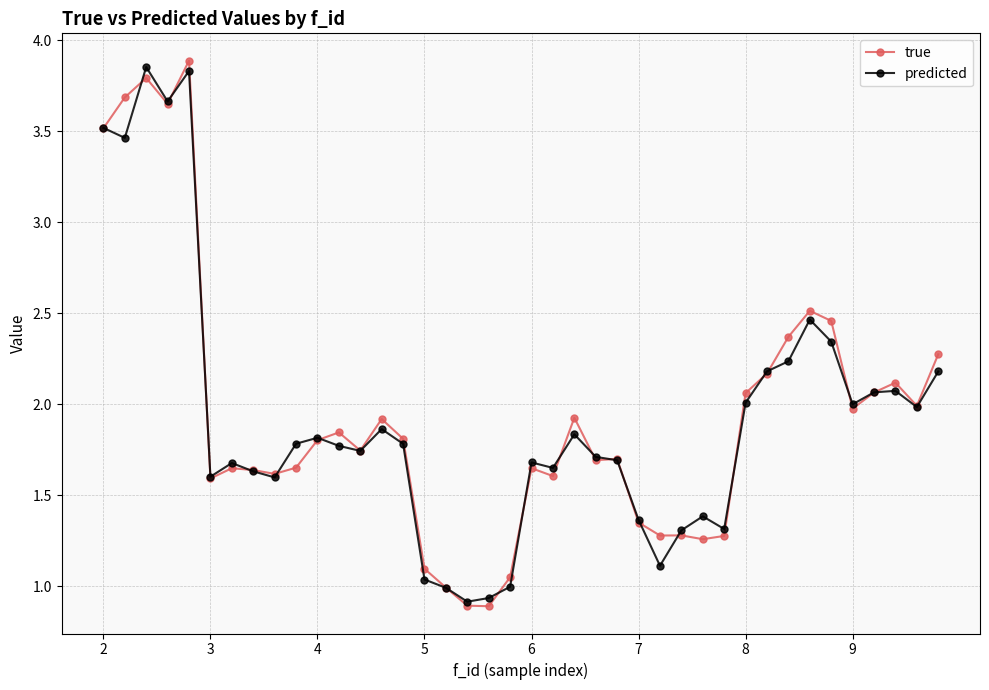

What is the value of the true point at the 36th from the left?

2.0